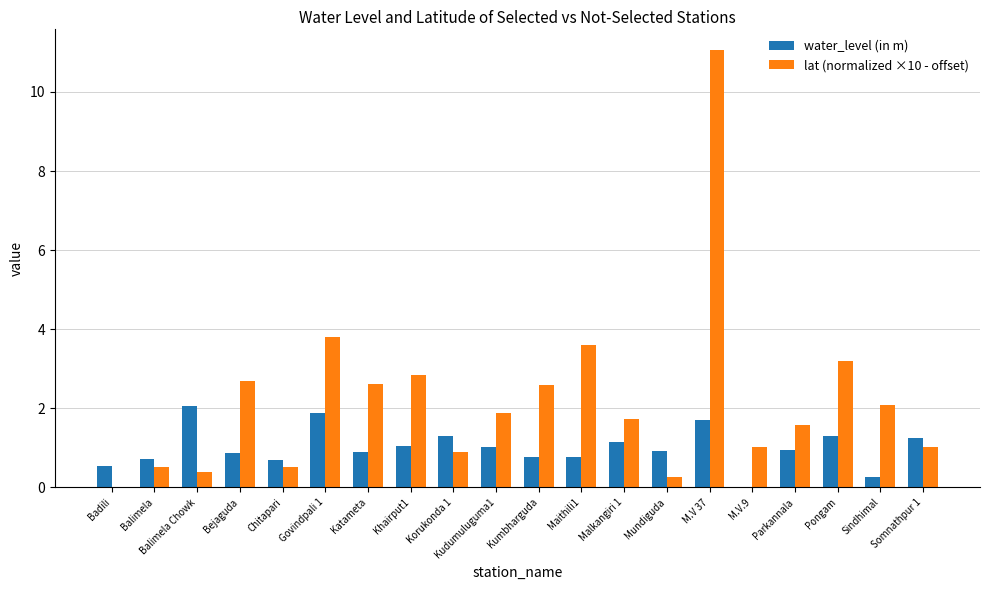

Which series changed the most between Bejaguda and Mundiguda?

lat (normalized ×10 - offset)